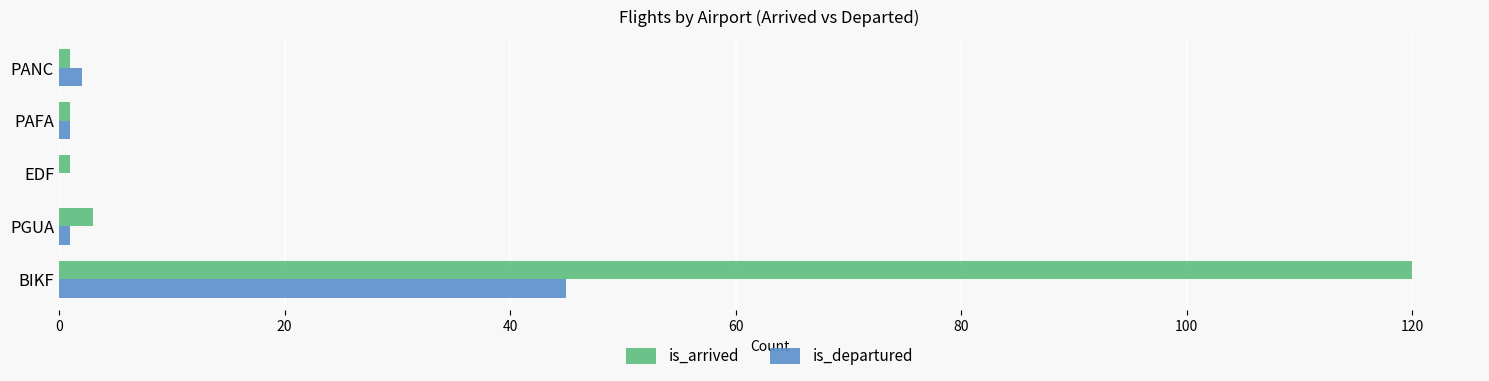

What is the greatest value displayed?

120